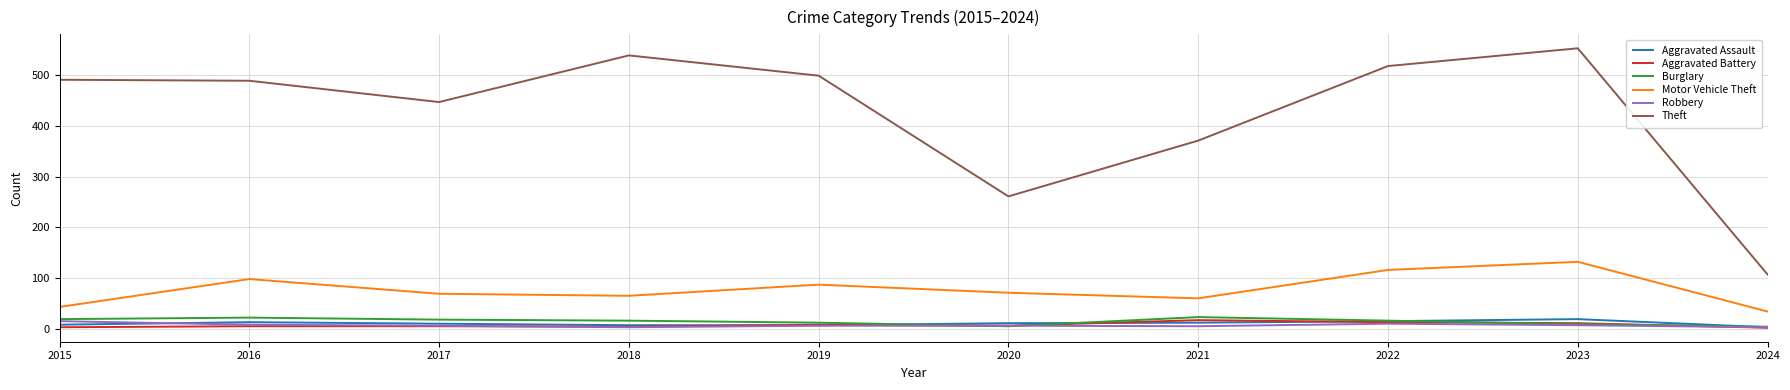

Which series has the widest spread of values?

Theft